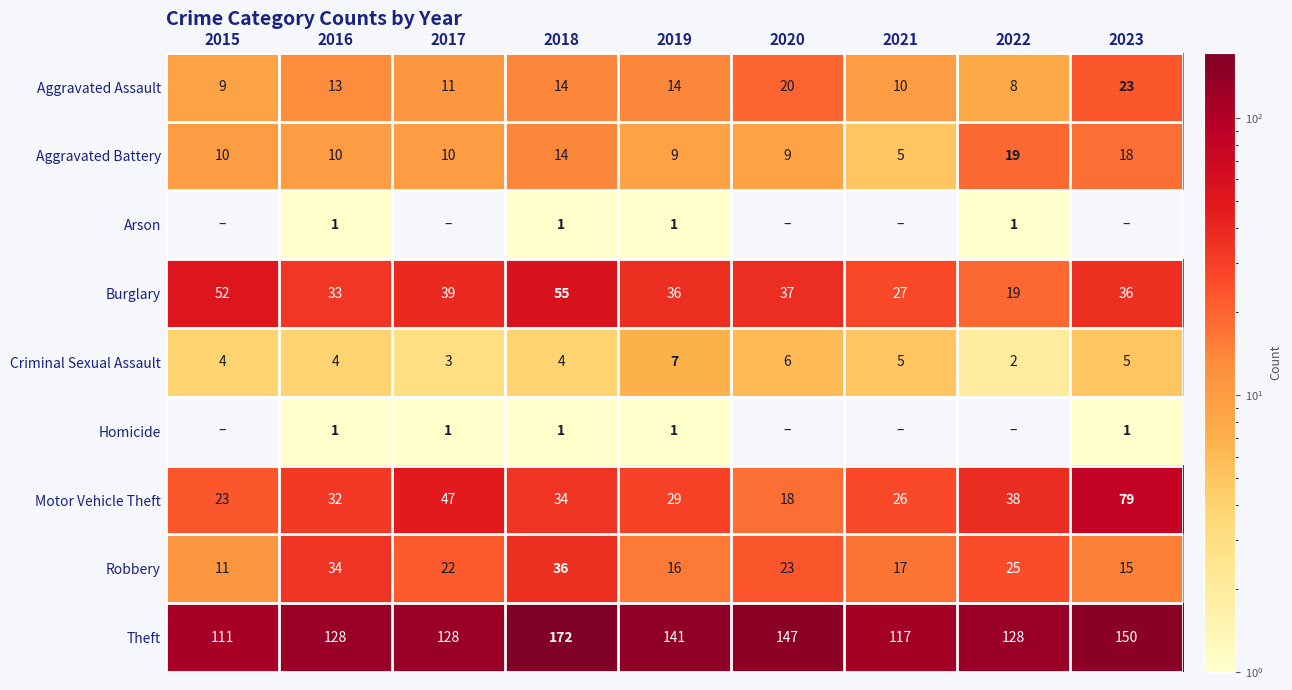

Is the value of Aggravated Assault at 2015 greater than the value of Burglary at 2018?

No